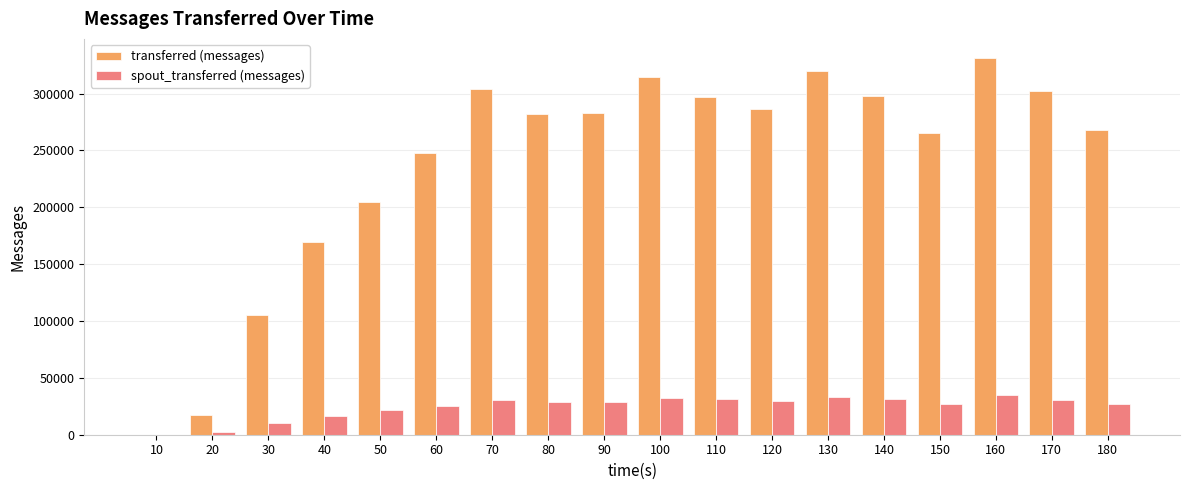

What are all the series names shown in the legend?

transferred (messages), spout_transferred (messages)